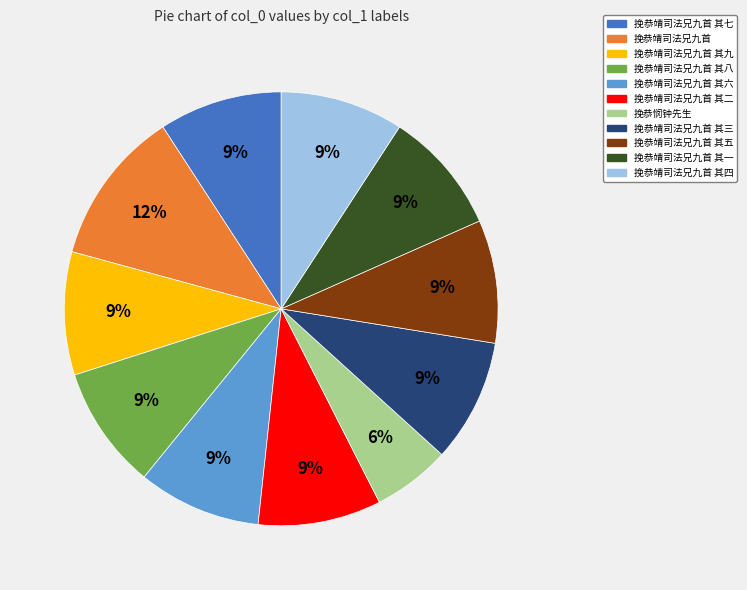

Is there a majority slice in this chart?

No